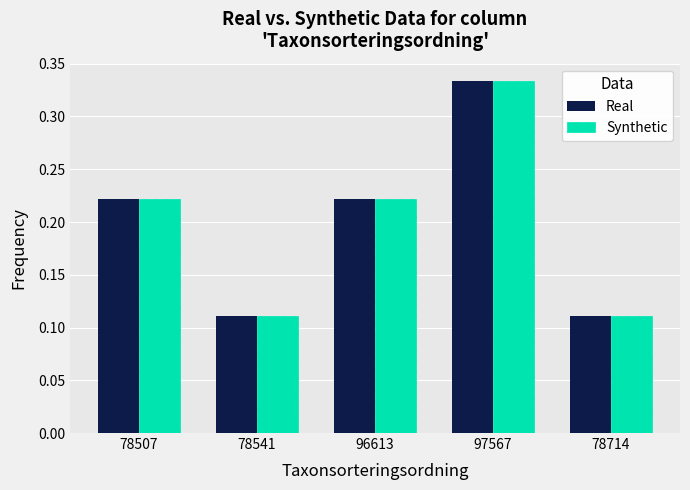

Is it true that Real equals 0.6 at 97567?

False